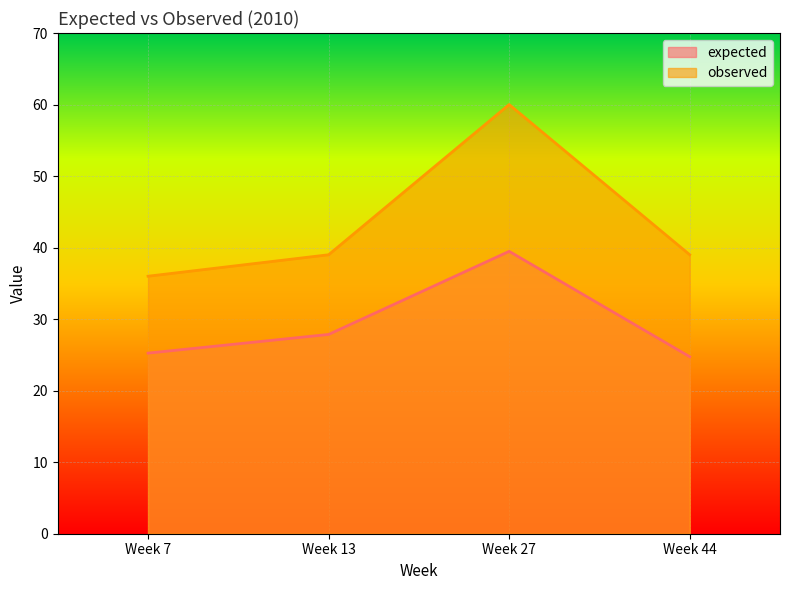

Where is observed nearest to the value 48?

Week 13